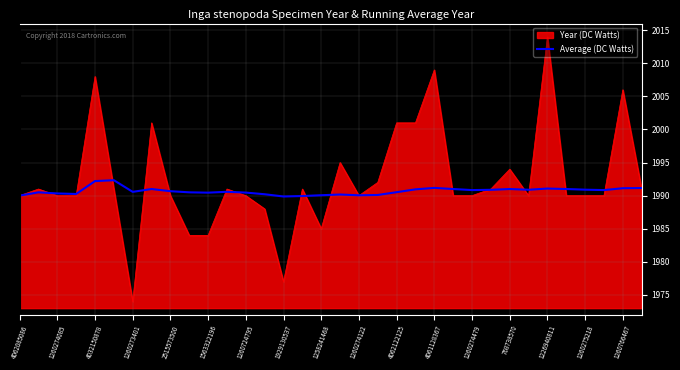

Which series has the widest spread of values?

Year (DC Watts)